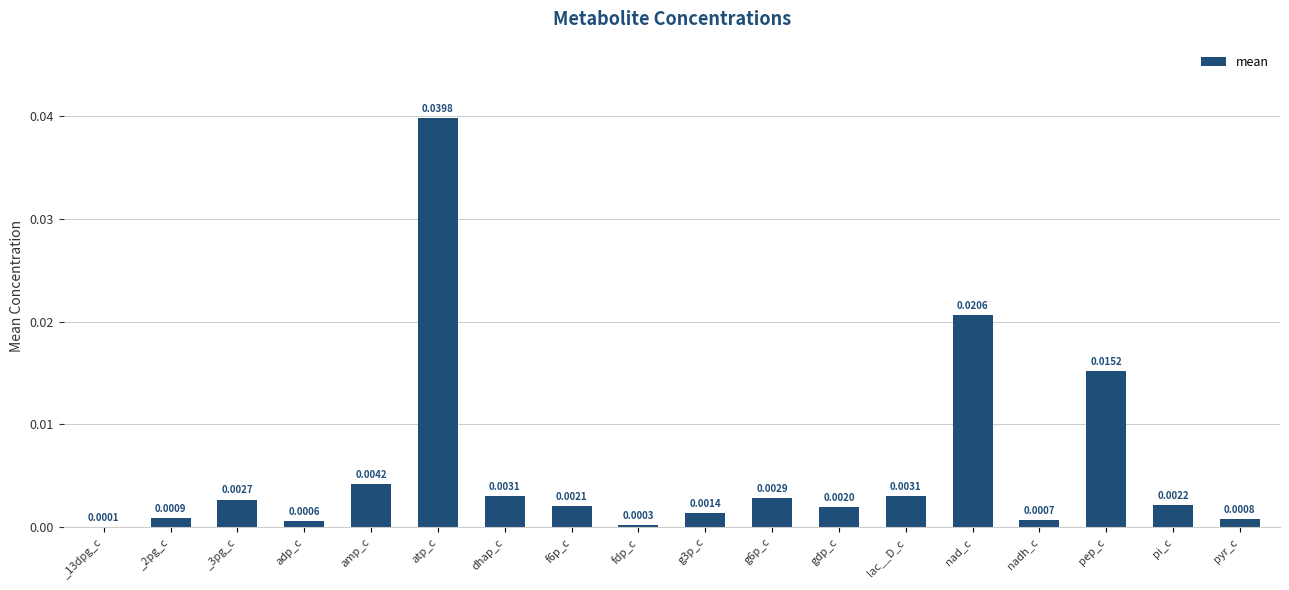

Between fdp_c and gdp_c, which is larger?

gdp_c